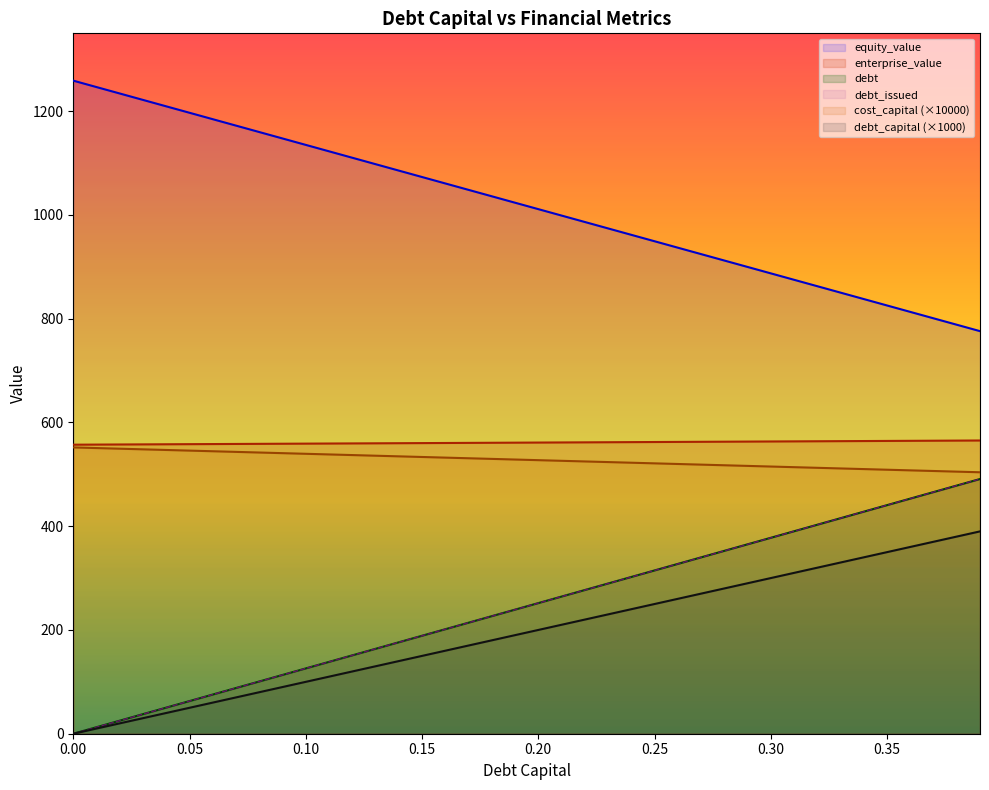

Does the chart display data point markers on the line(s)?

No